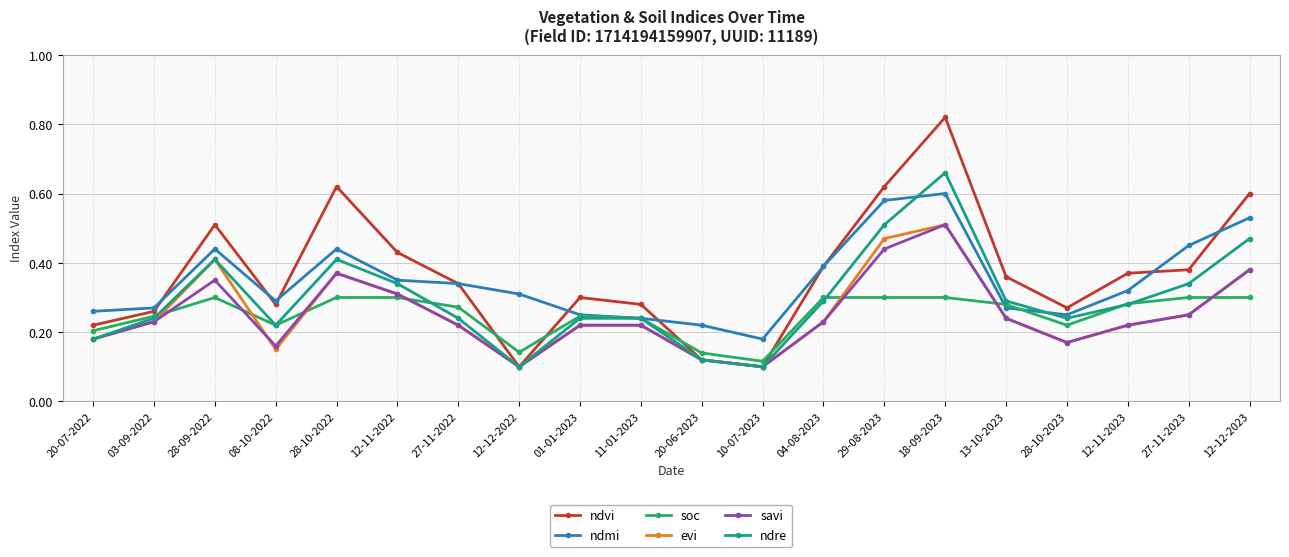

How many lines are shown in the chart?

6